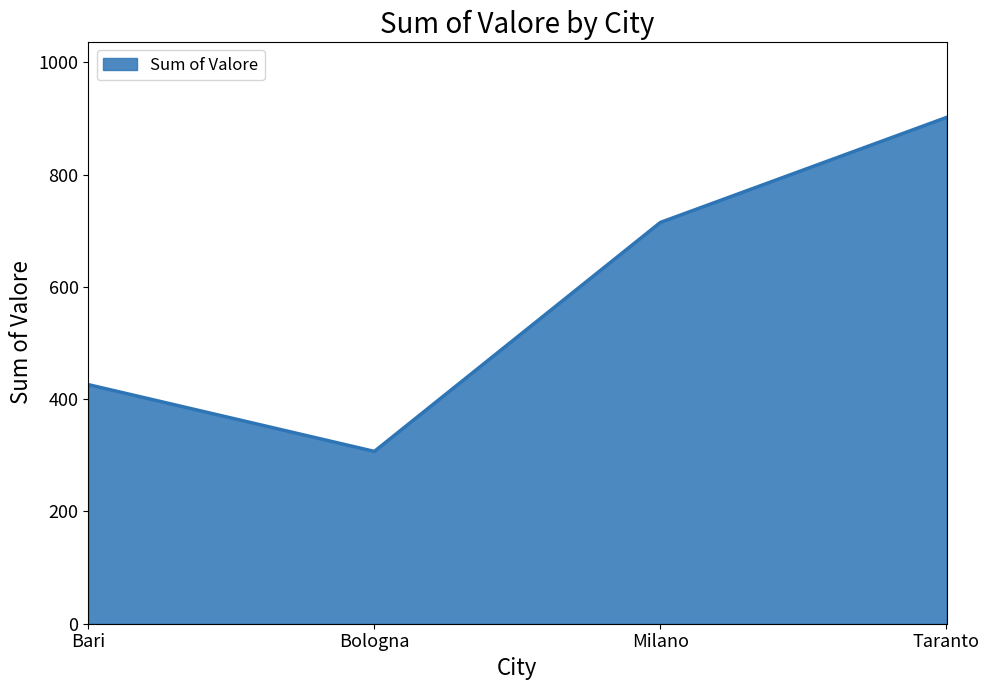

How many values are below 715?

2